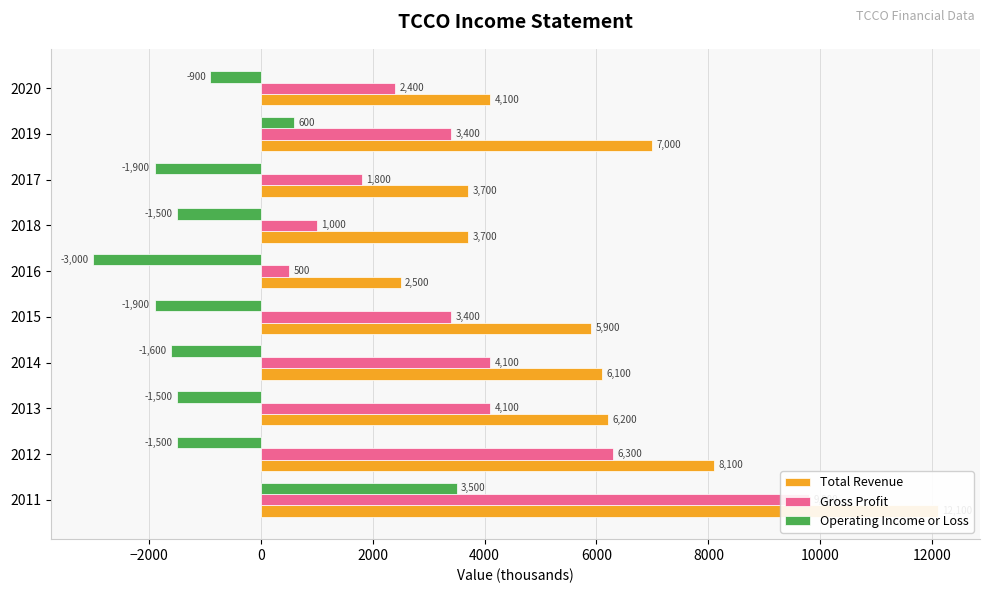

How many values in the Operating Income or Loss series are below -1500?

4